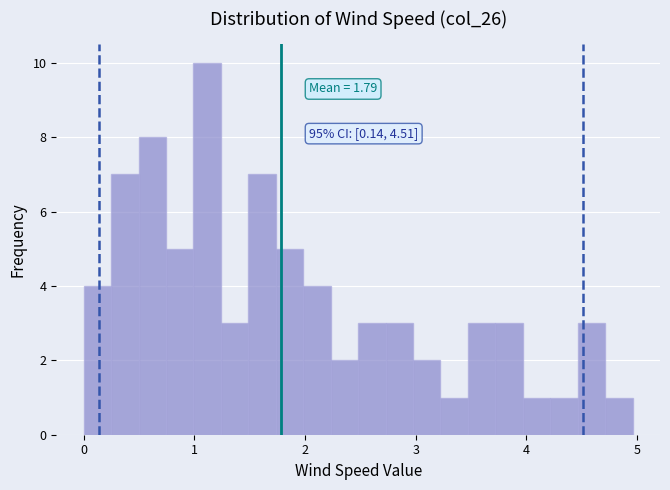

Around what value on the x-axis is the tallest bar? Give the approximate position of its centre, as read against the axis.

1.1